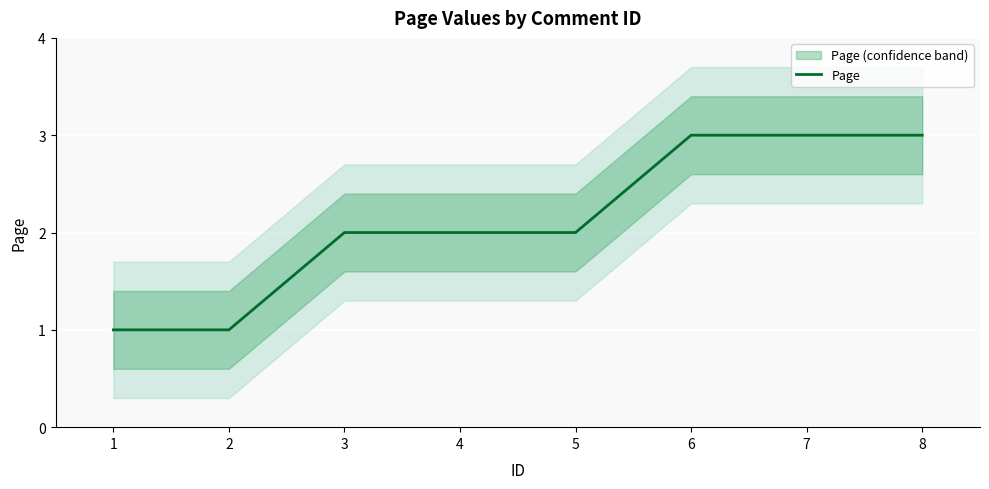

Between 1 and 6, which is larger?

6